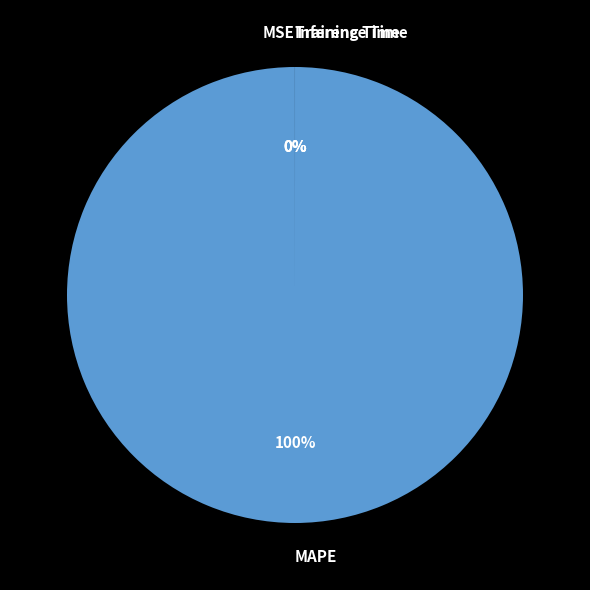

True or false: Training Time accounts for 1% of the total.

False